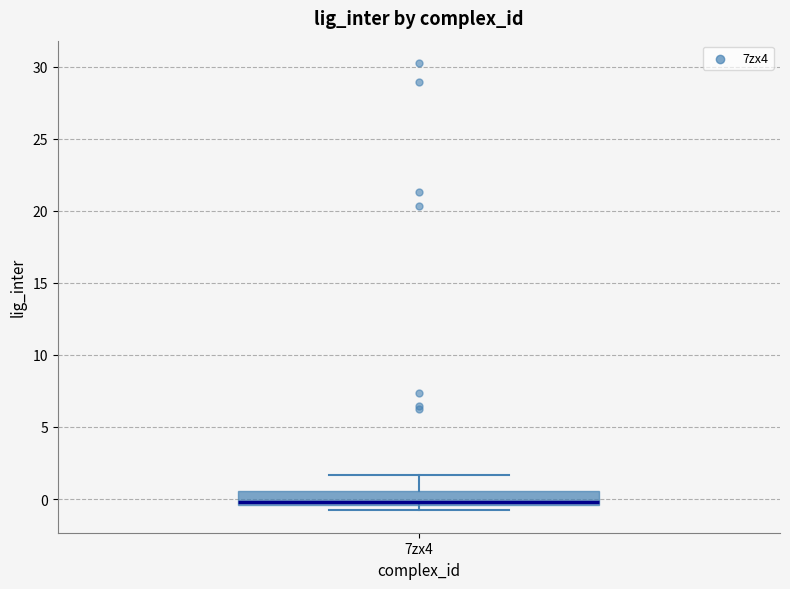

Read this box plot against the y-axis: the position of the median line, the range covered by the box, and the ends of both whiskers. The values are not printed on the chart, so give them approximately, as read against the axis.

median 0.0, box -0.5 to 0.5, whiskers -1.0 to 1.5